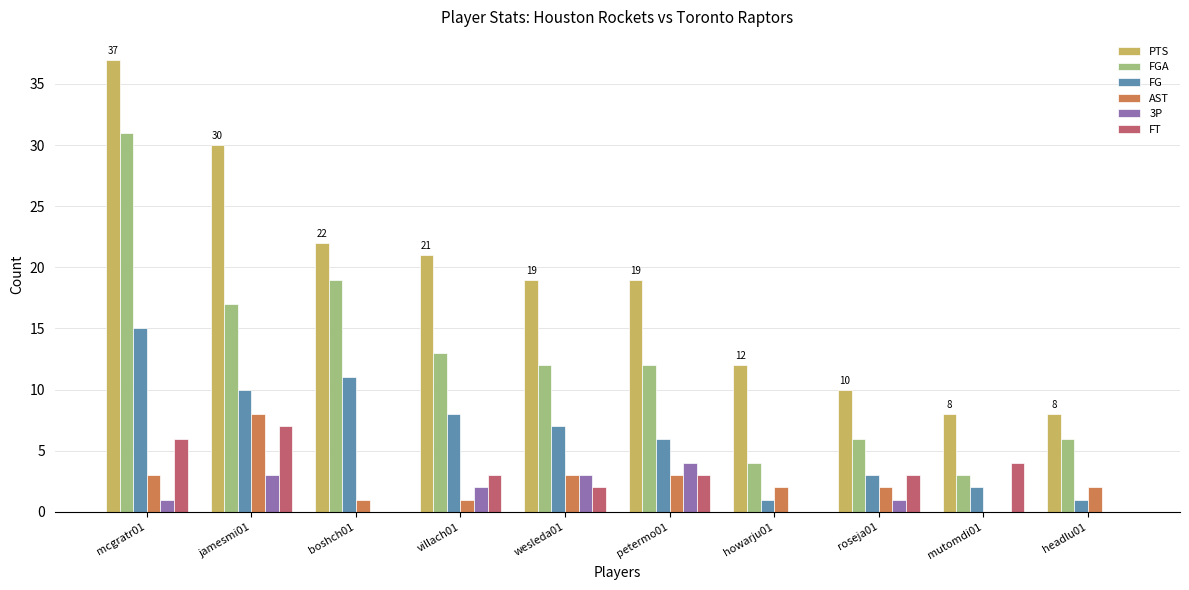

The value of FGA at petermo01 is 12. True or false?

True